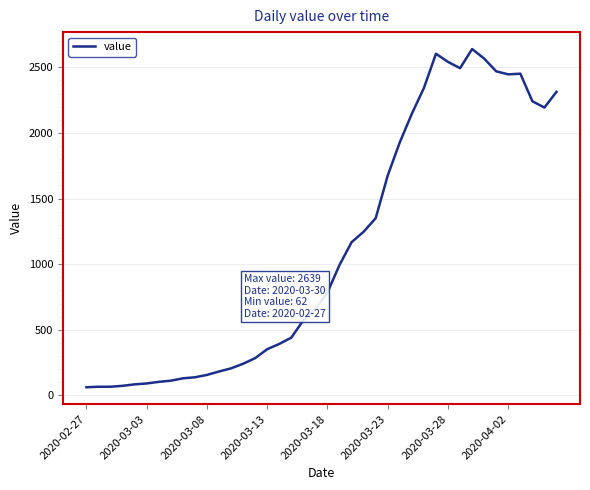

What is the difference between the maximum and minimum values?

2577